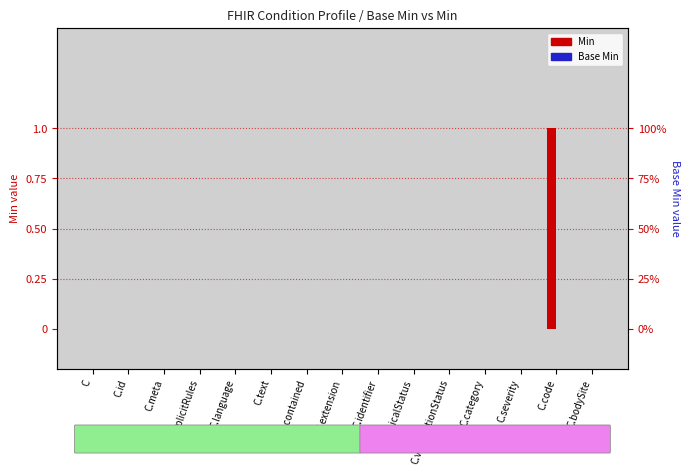

What is the label of the 5th bar from the left?

C.language